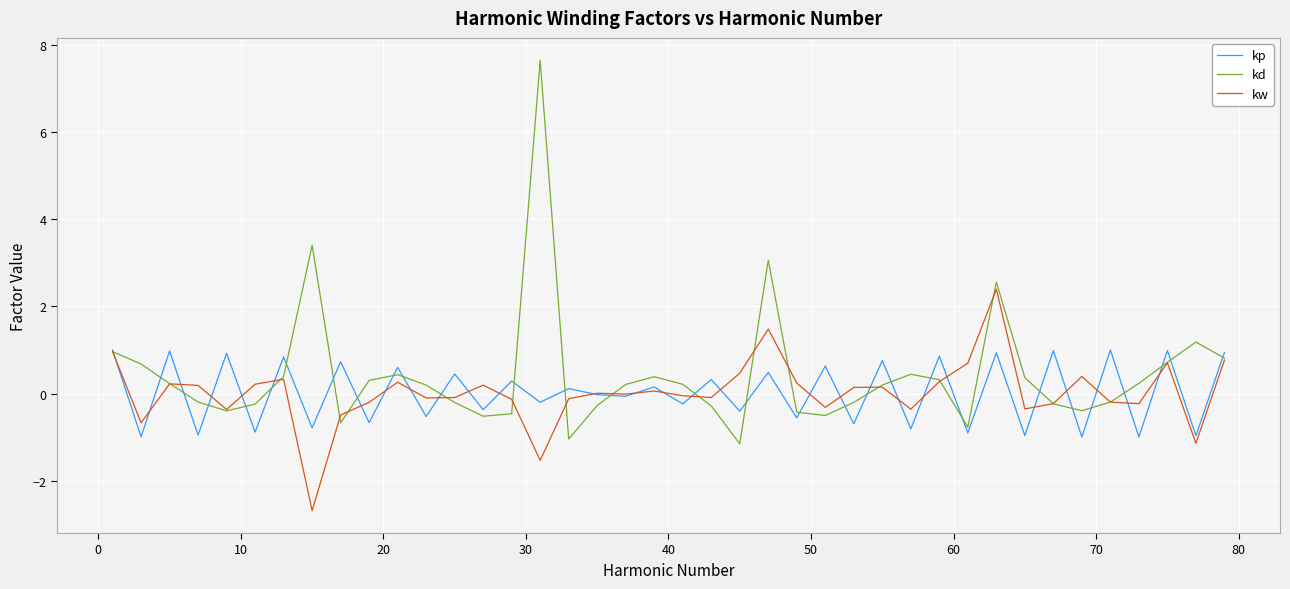

What is the difference between the maximum and minimum values in the kp series?

2.0